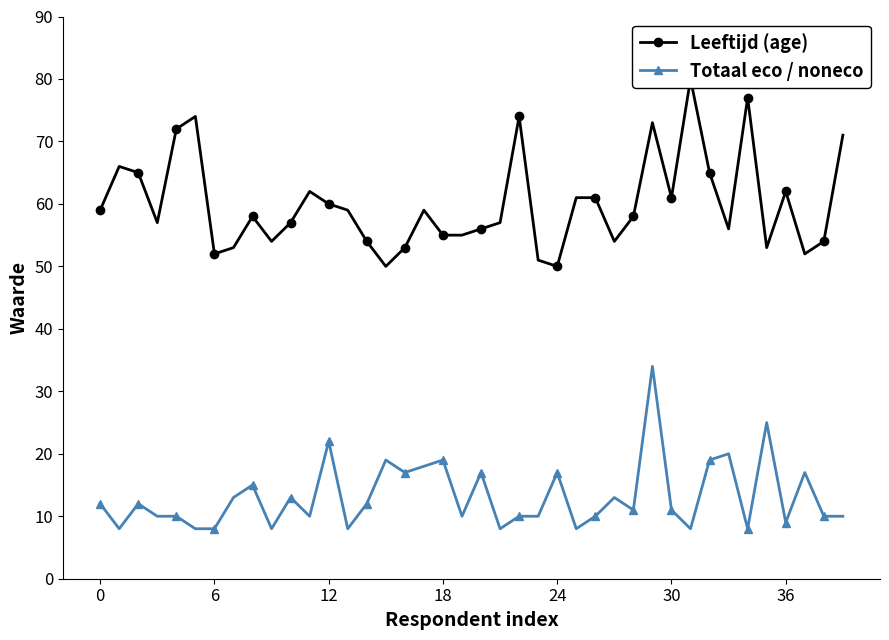

What is the highest value of the Totaal eco / noneco series?

34